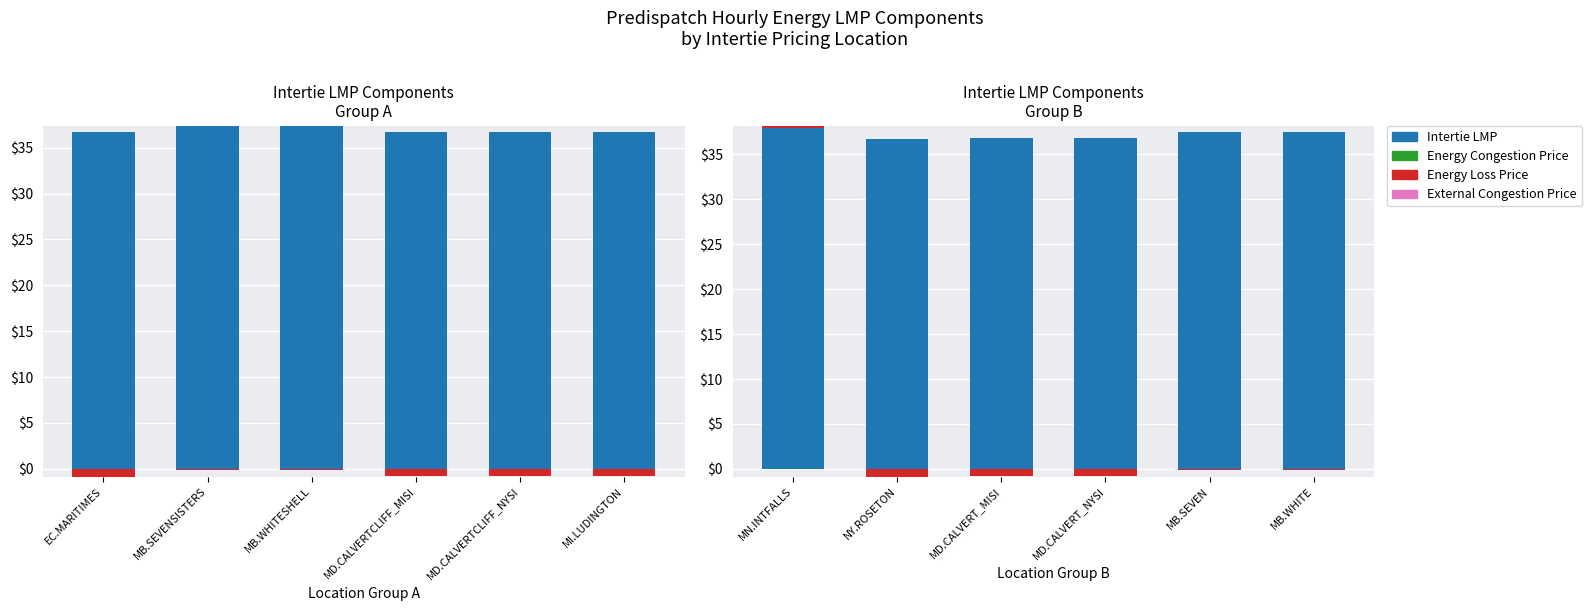

What is the label of the 1st bar from the right?

MB.WHITE